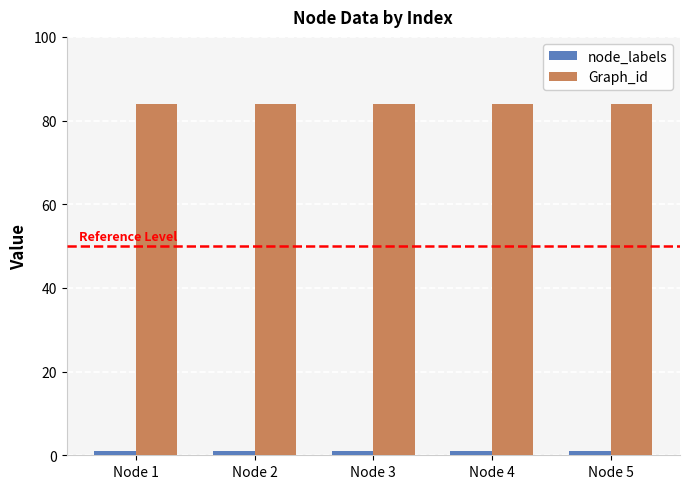

Reading left to right, list all the values displayed in this chart.

node_labels: 1	1	1	1	1
Graph_id: 84	84	84	84	84